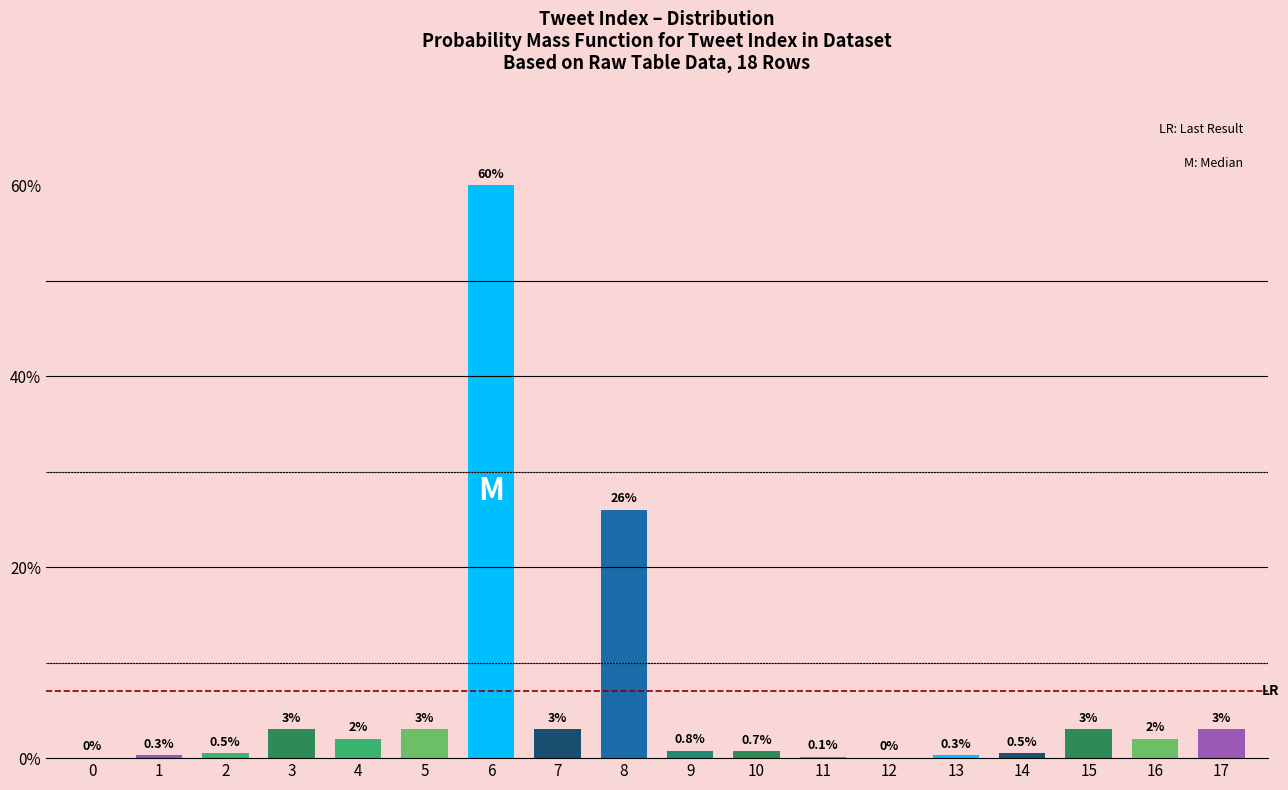

What is the greatest value displayed?

60.0